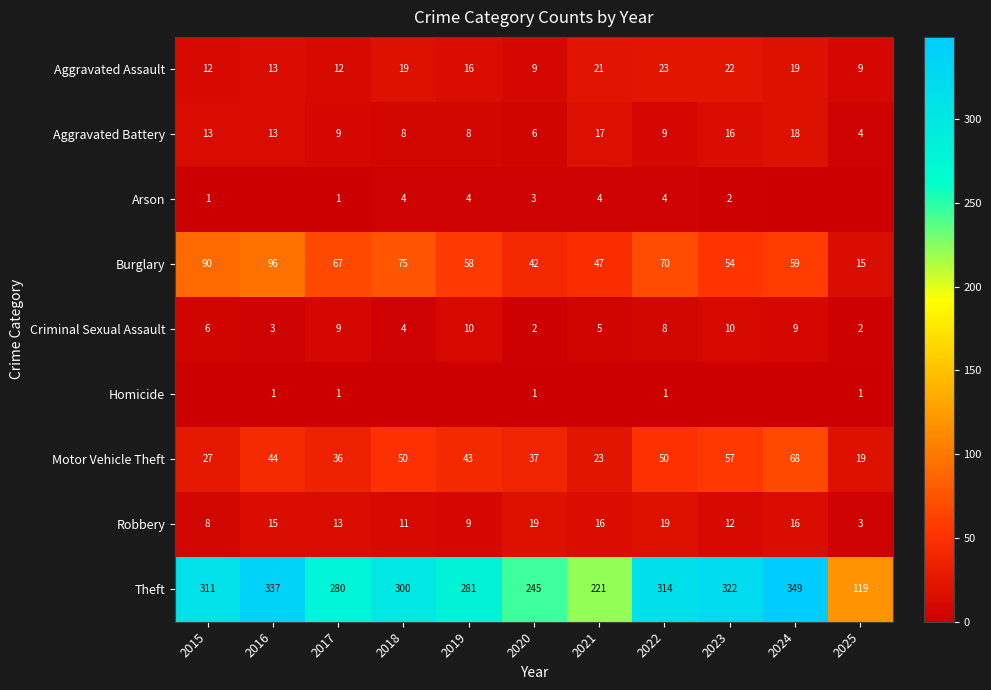

What is the difference between the highest and lowest values at 2022?

313